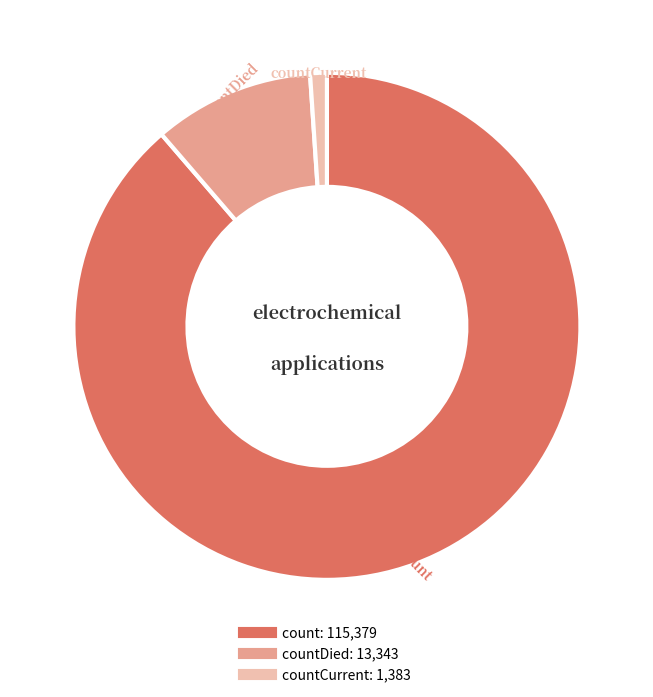

Is there any slice that represents more than half of the pie?

Yes